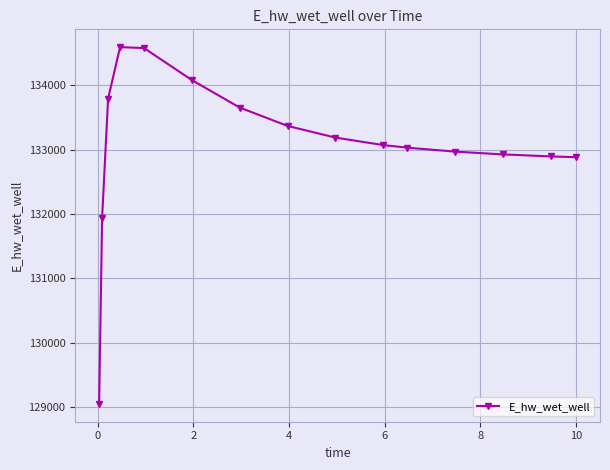

True or false: there are more than 0 points higher than both neighbors.

True